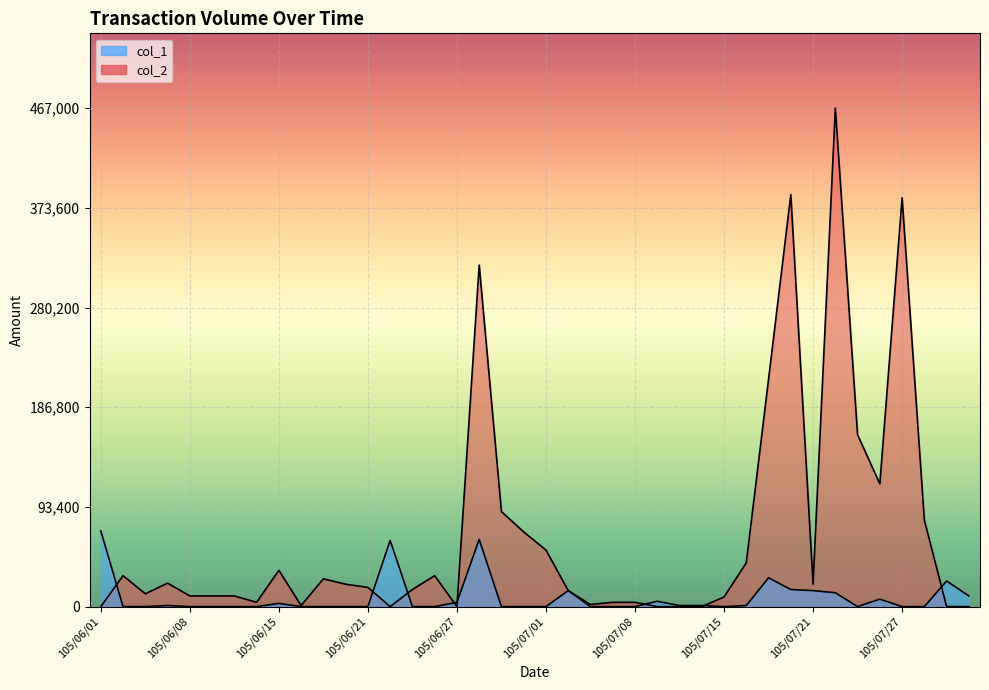

Reading left to right, list all the values displayed in this chart.

col_1: 71000	0	0	1000	0	0	0	0	3000	0	0	0	0	62000	0	0	4000	63000	0	0	0	15000	0	0	0	5000	1000	1000	0	1000	27000	16000	15000	13000	0	7000	0	0	24000	10000
col_2: 0	29000	12000	22000	10000	10000	10000	4000	34000	1000	26000	21000	18000	0	16000	29000	0	320000	89000	70000	53000	15000	2000	4000	4000	0	0	0	9000	41000	213000	386000	21000	467000	161000	115000	383000	81000	0	0